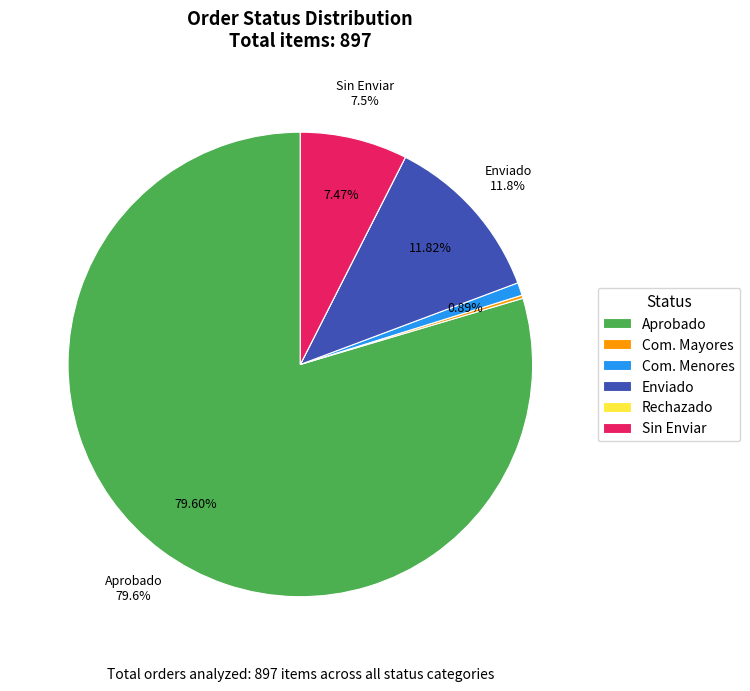

Count the number of slices in the pie.

6